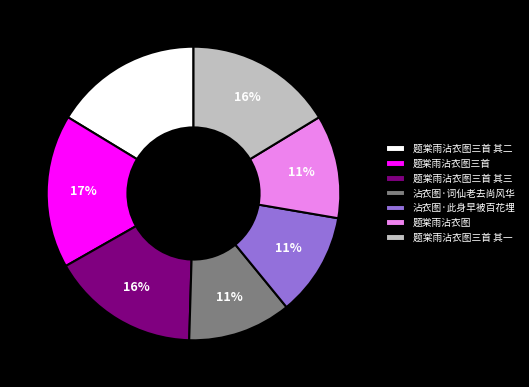

Is it true that 沾衣图·词仙老去尚风华 is 11% of the pie?

True